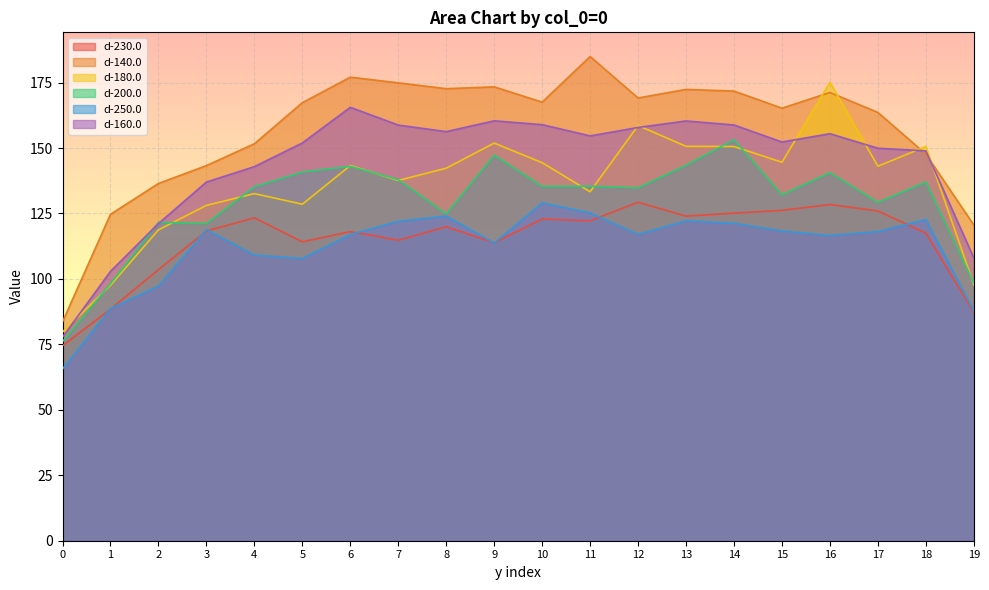

What is the greatest value displayed?

184.9